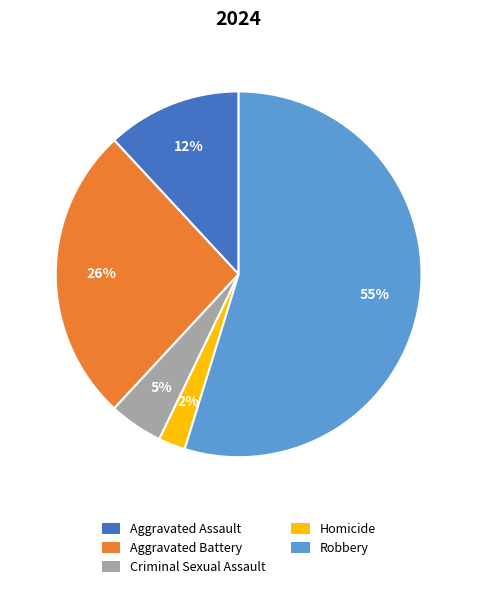

What is the largest slice in the pie chart?

Robbery